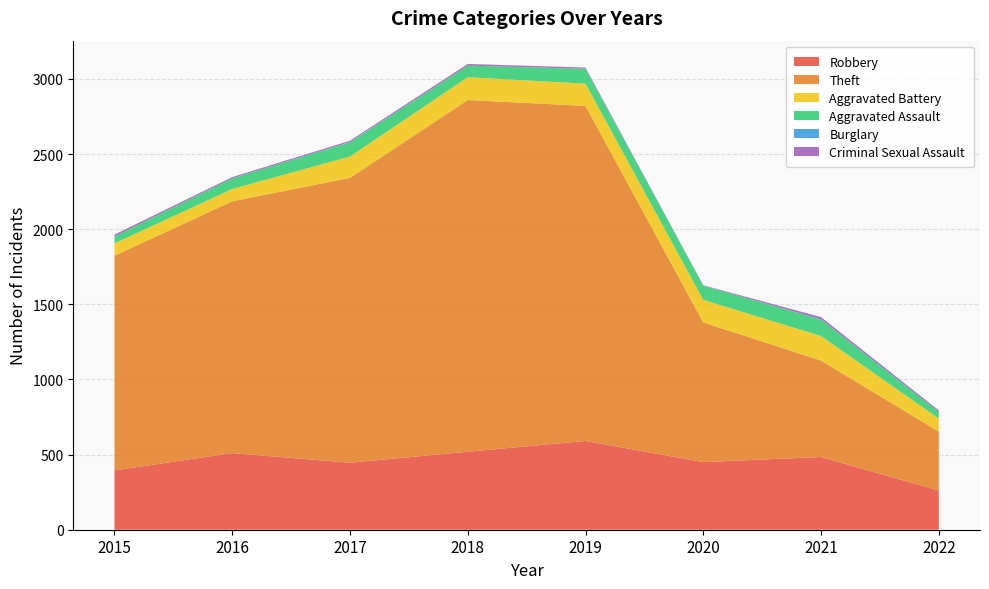

Reading left to right, extract all data points from this chart.

Robbery: 395	510	446	519	591	450	484	261
Theft: 1429	1676	1896	2341	2230	930	642	392
Aggravated Battery: 82	82	142	152	148	150	163	87
Aggravated Assault: 46	71	95	77	98	94	110	44
Burglary: 0	0	2	0	1	0	1	0
Criminal Sexual Assault: 12	8	8	11	8	3	15	10